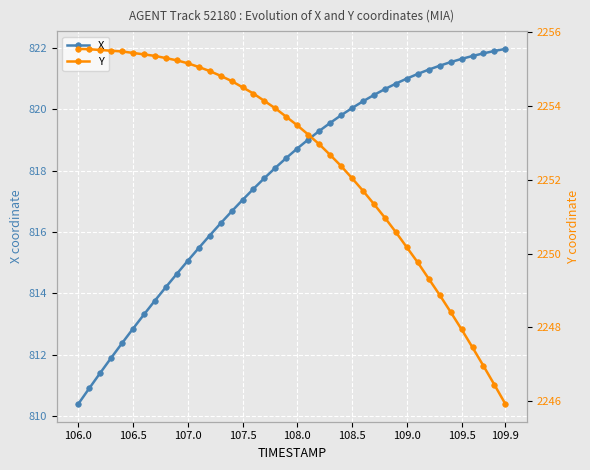

What is the sum of all Y values?

90102.1